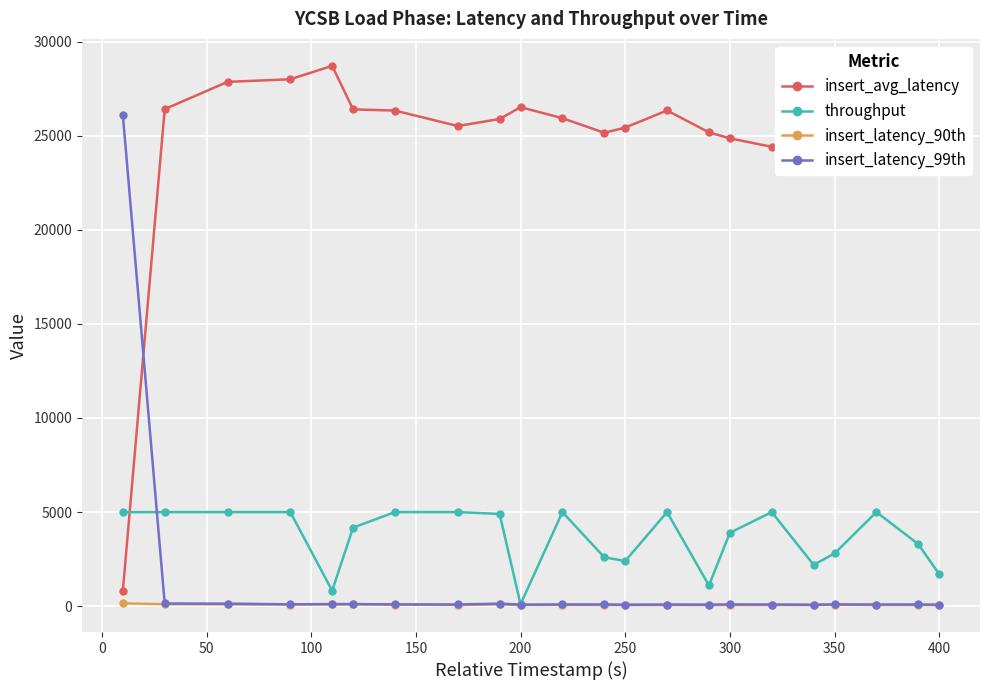

True or false: insert_latency_99th has more than 1 interior local peaks.

True